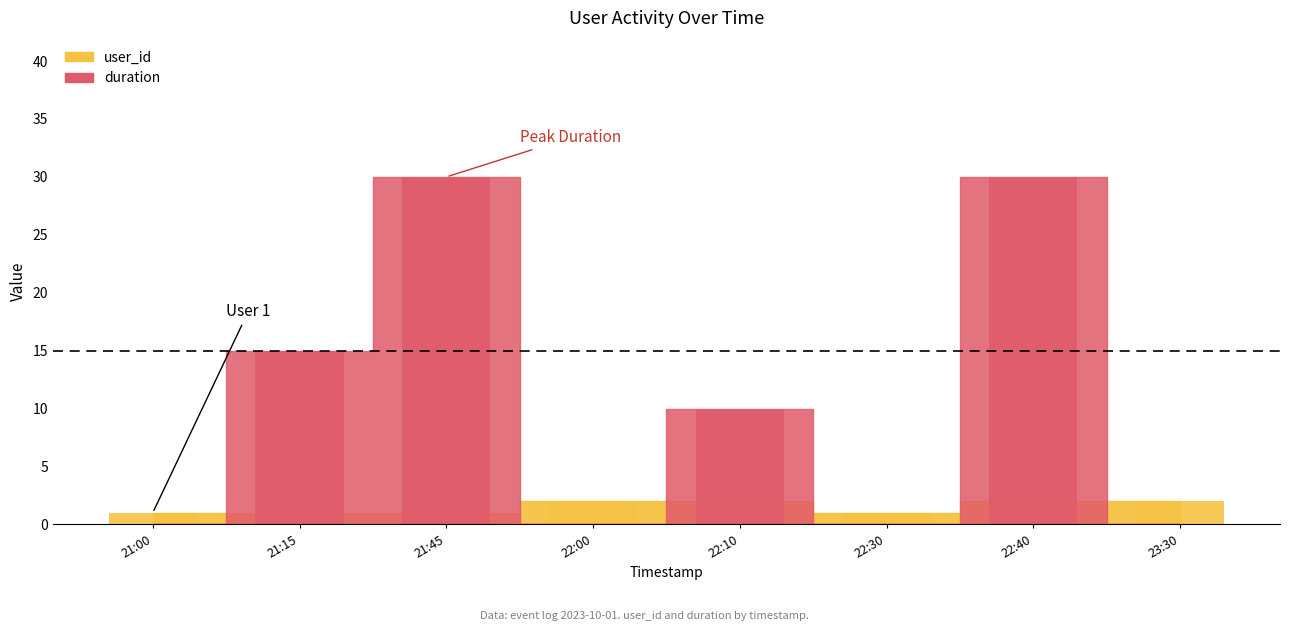

What are all the series names shown in the legend?

user_id, duration